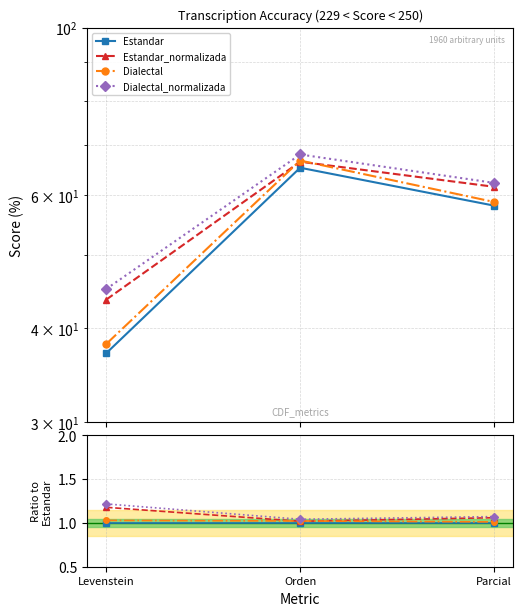

What position from the left is Orden?

2